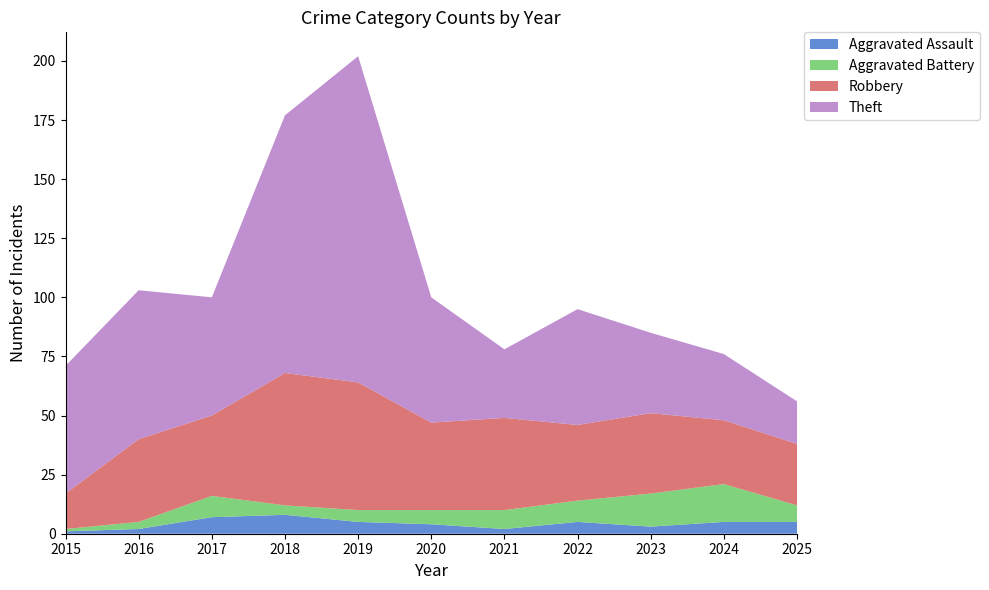

Reading right to left, what are all the values shown in this chart?

Aggravated Assault: 2025=5	2024=5	2023=3	2022=5	2021=2	2020=4	2019=5	2018=8	2017=7	2016=2	2015=1
Aggravated Battery: 2025=7	2024=16	2023=14	2022=9	2021=8	2020=6	2019=5	2018=4	2017=9	2016=3	2015=1
Robbery: 2025=26	2024=27	2023=34	2022=32	2021=39	2020=37	2019=54	2018=56	2017=34	2016=35	2015=15
Theft: 2025=18	2024=28	2023=34	2022=49	2021=29	2020=53	2019=138	2018=109	2017=50	2016=63	2015=54